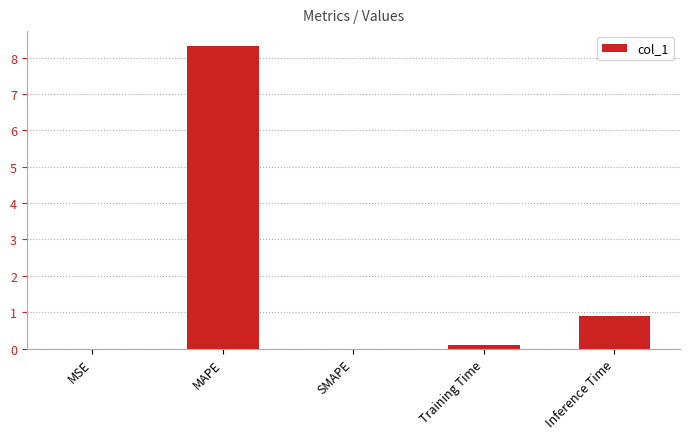

The value at Inference Time is 0.9. True or false?

True